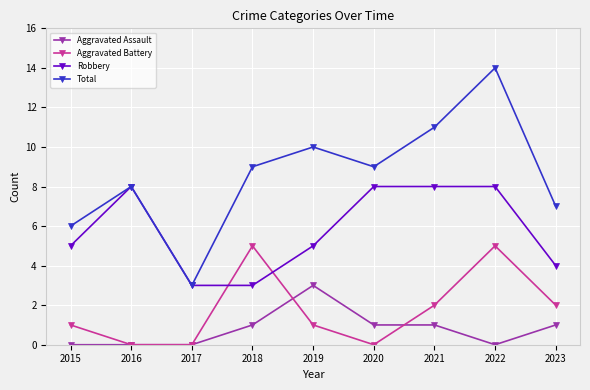

Where do Aggravated Battery and Robbery first cross each other?

2017 and 2018